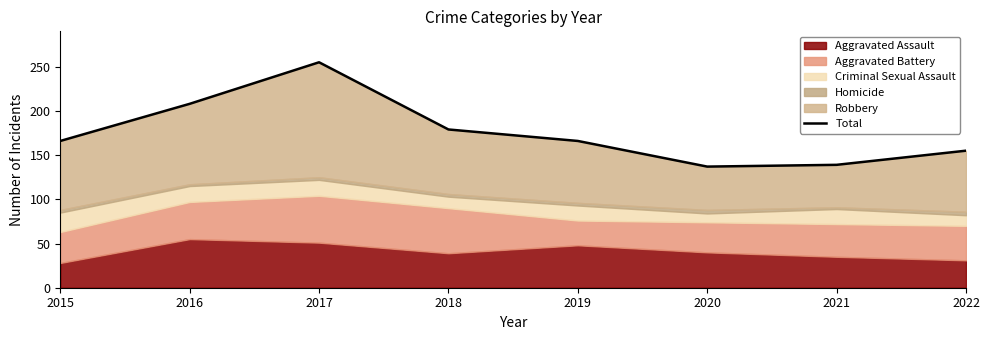

Reading left to right, extract all data points from this chart.

2015=166	2016=208	2017=255	2018=179	2019=166	2020=137	2021=139	2022=155